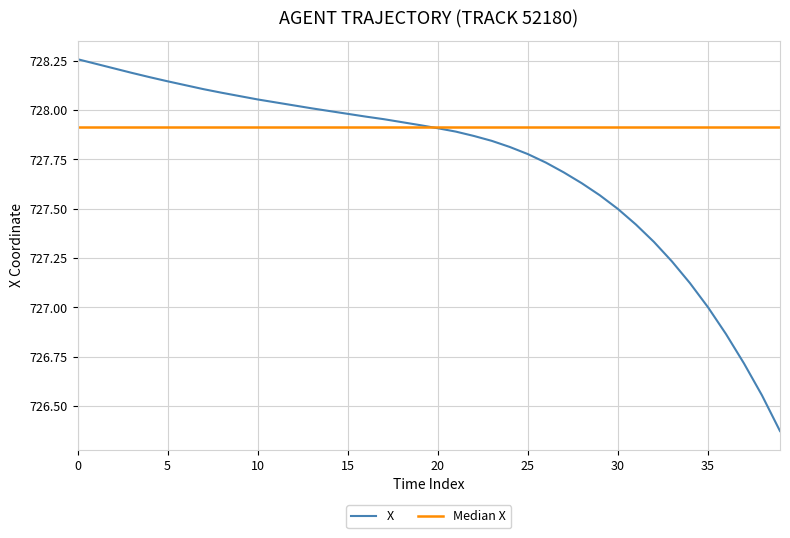

Rank the series by their average value, from lowest to highest.

X, Median X